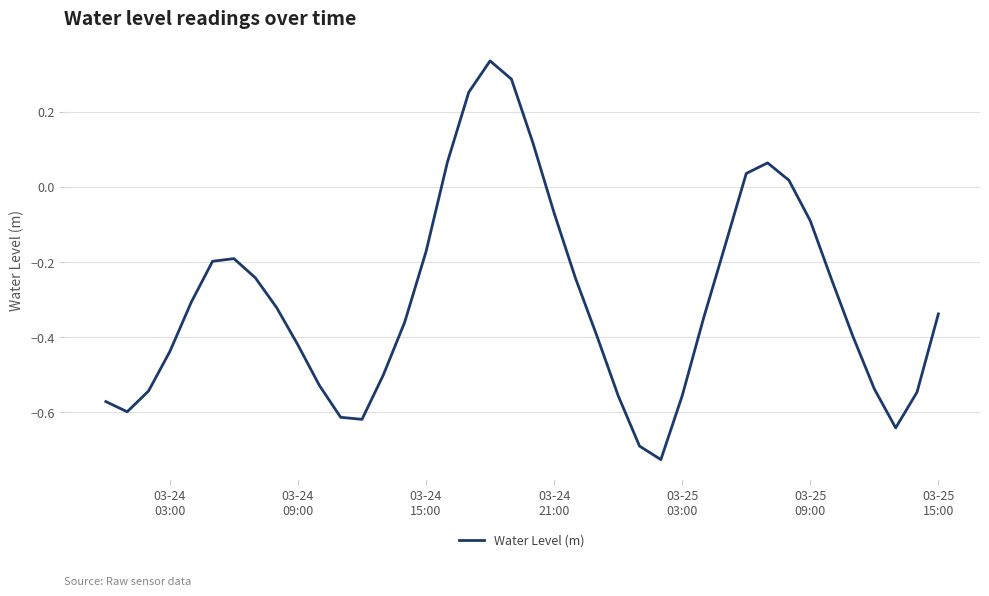

What is the difference between the maximum and minimum values?

1.1